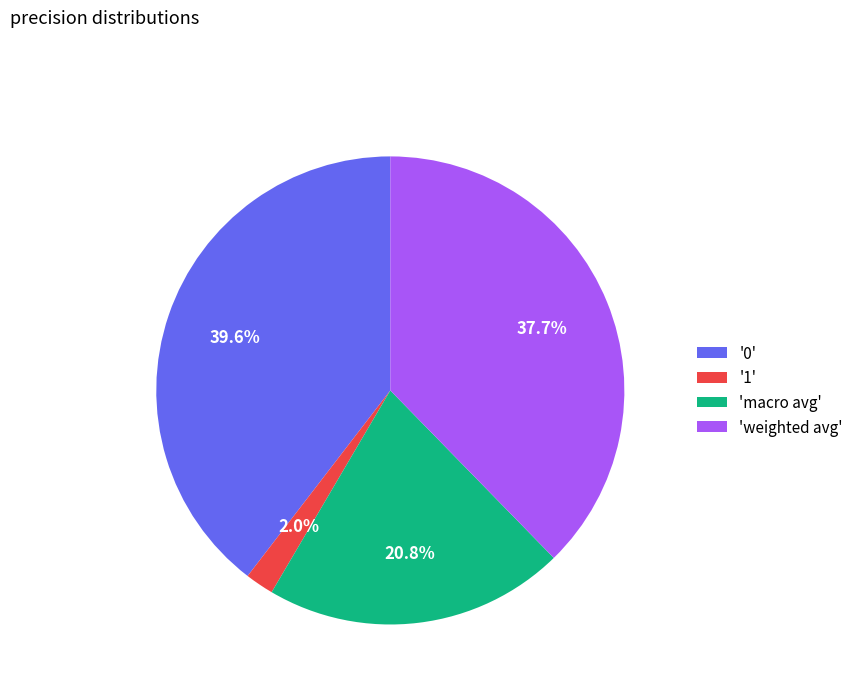

Does 'weighted avg' account for over 50% of the chart?

No